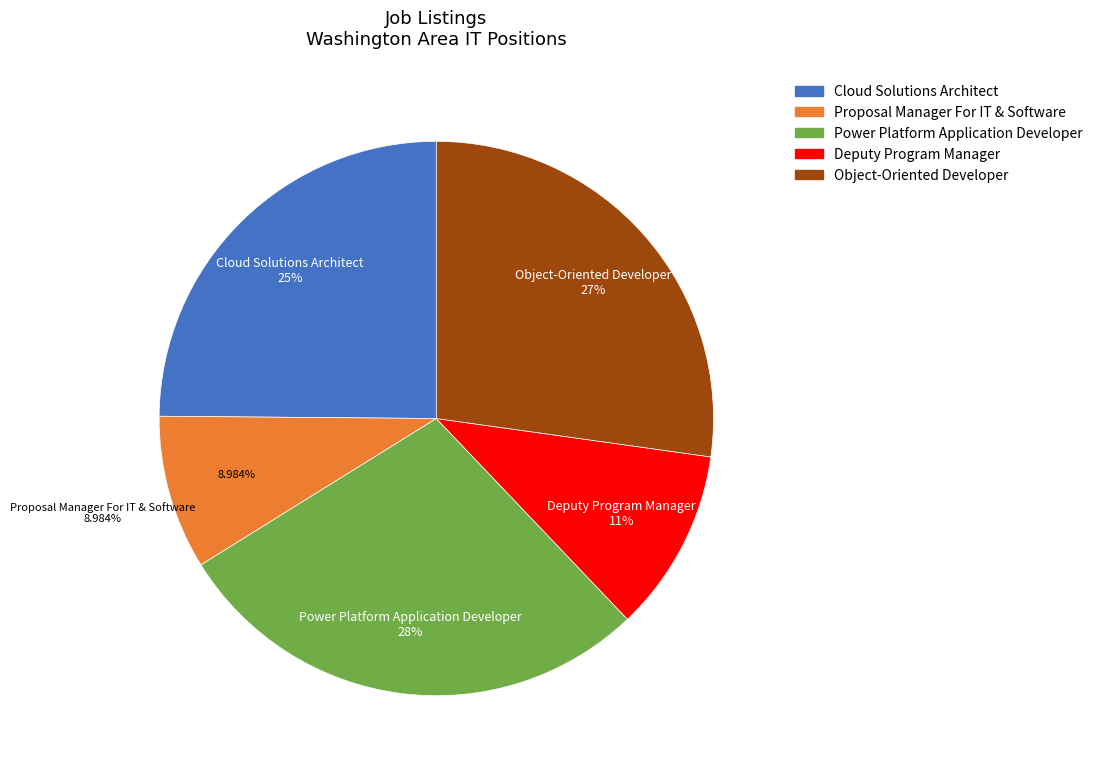

To the nearest percent, what is the combined percentage of Deputy Program Manager and Power Platform Application Developer?

39%